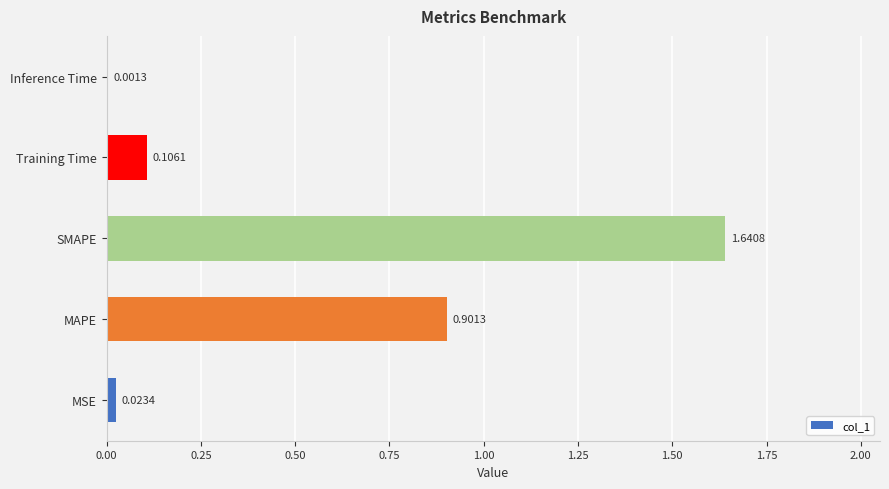

Which label corresponds to the largest value in the chart?

SMAPE